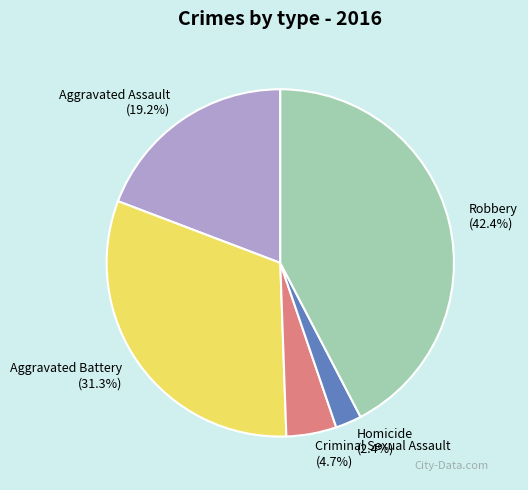

To the nearest percent, what is the average slice percentage?

20%